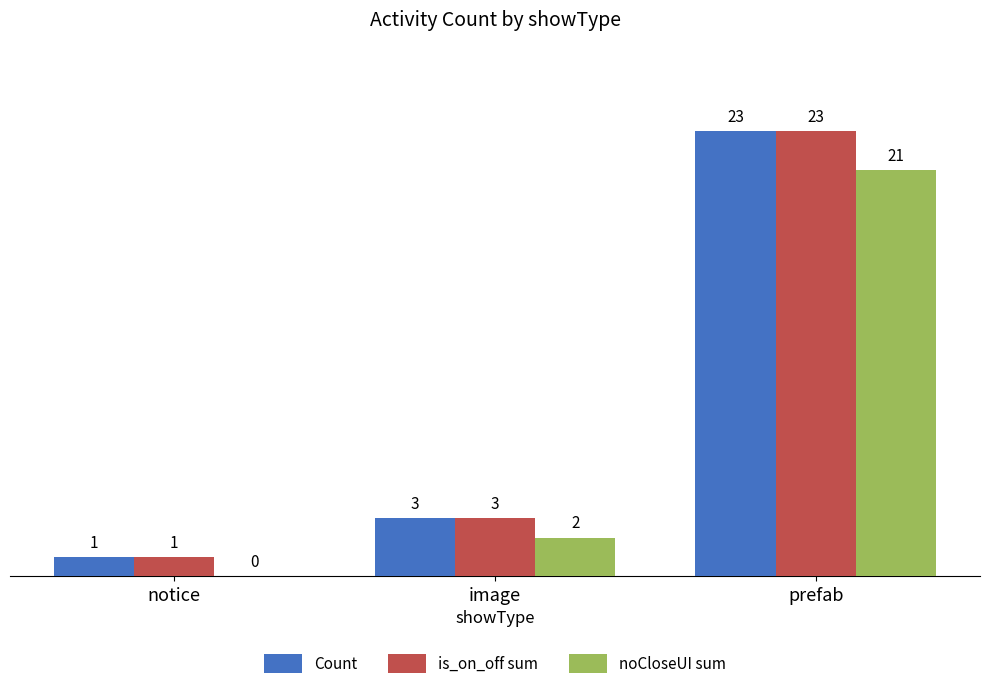

What is the maximum value for Count?

23